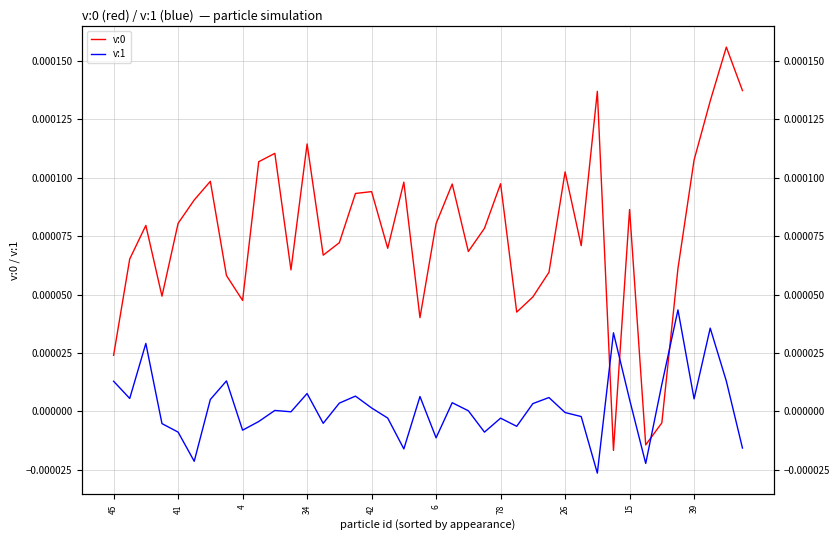

Between 41 and 18, which is larger?

18